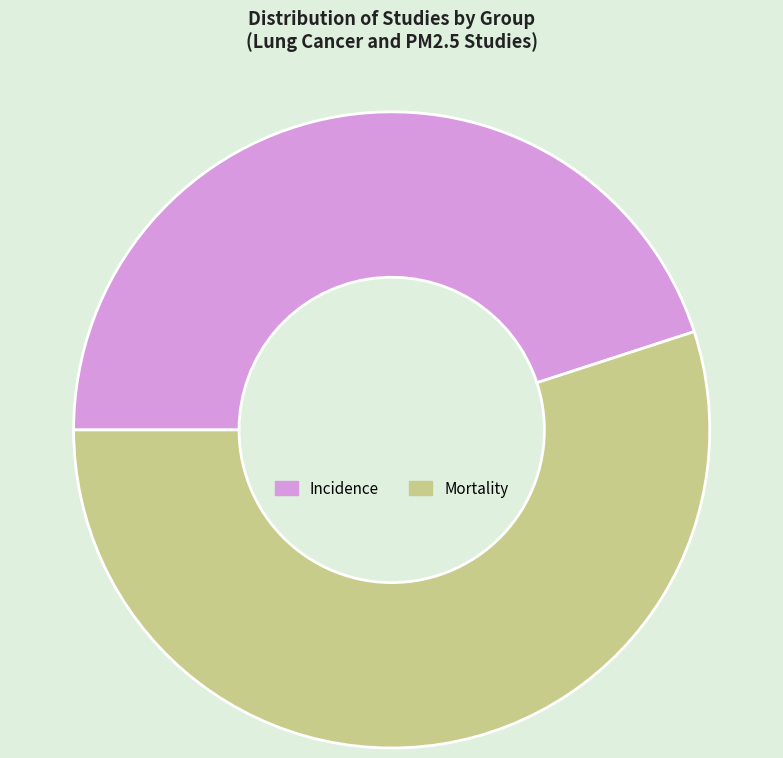

How many slices are in this pie chart?

2